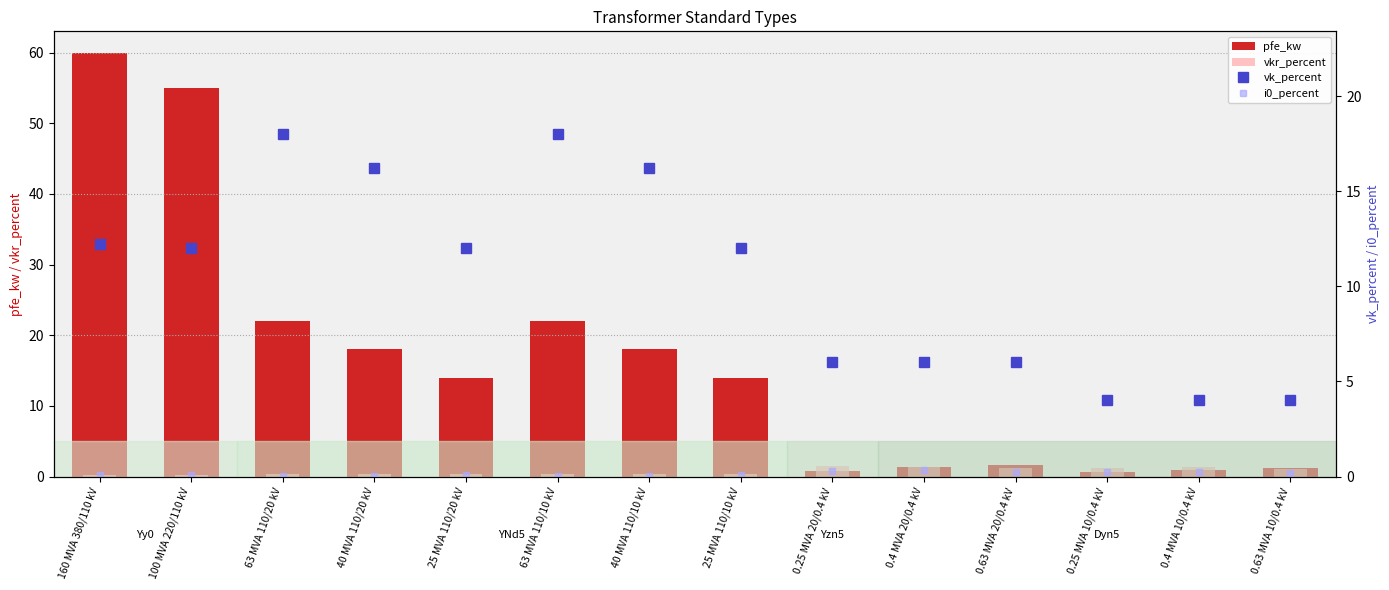

Which category has the lowest value across all series?

63 MVA 110/20 kV